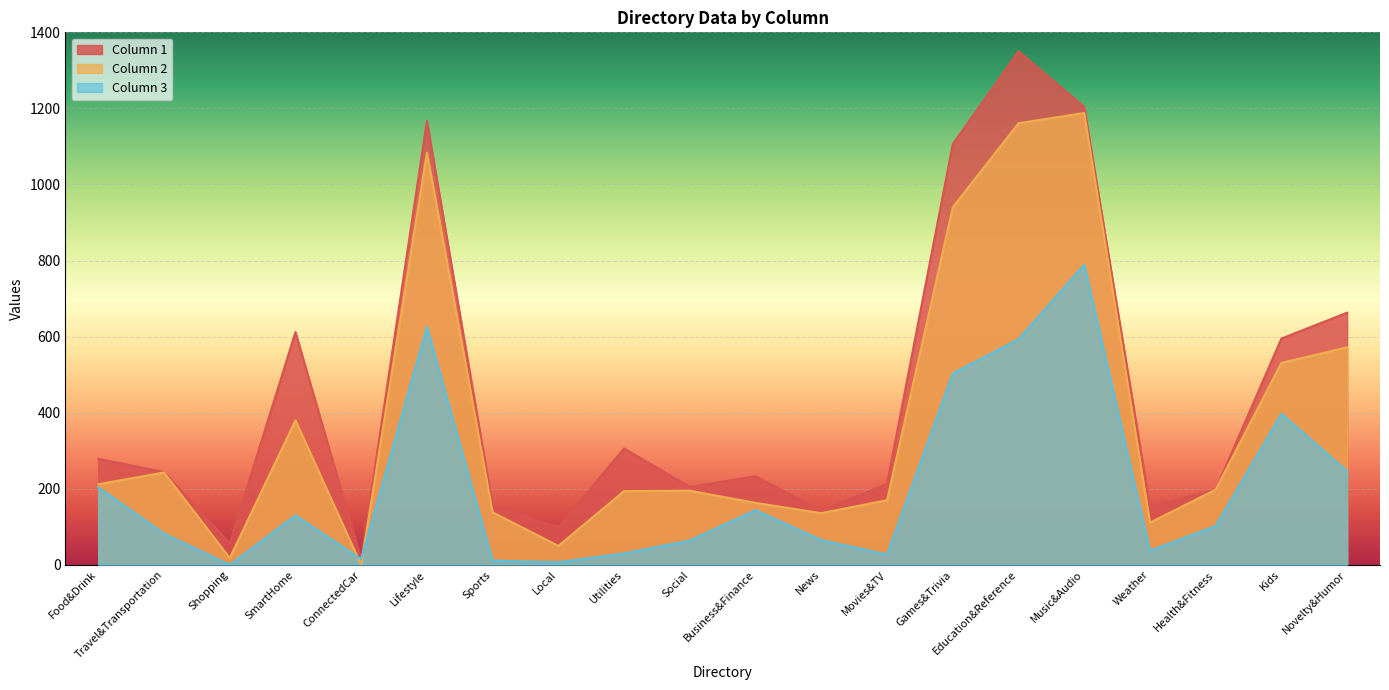

Does the chart display data point markers on the line(s)?

No